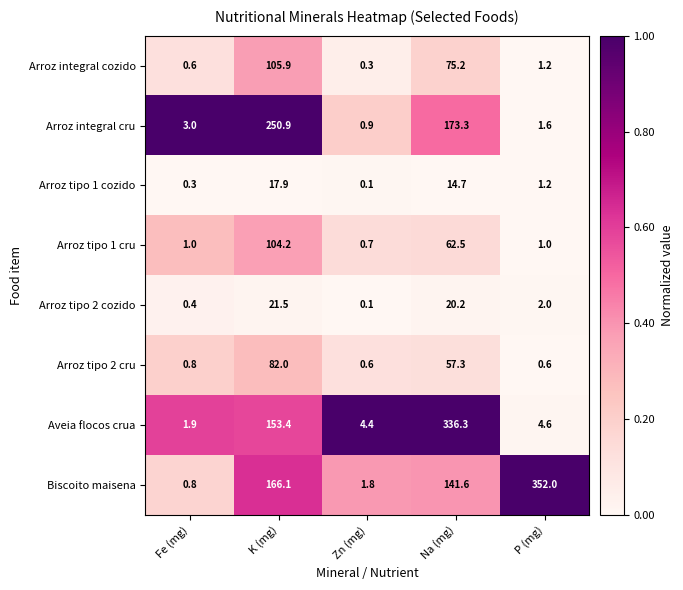

At which label does Arroz tipo 1 cozido first exceed 1?

K (mg)